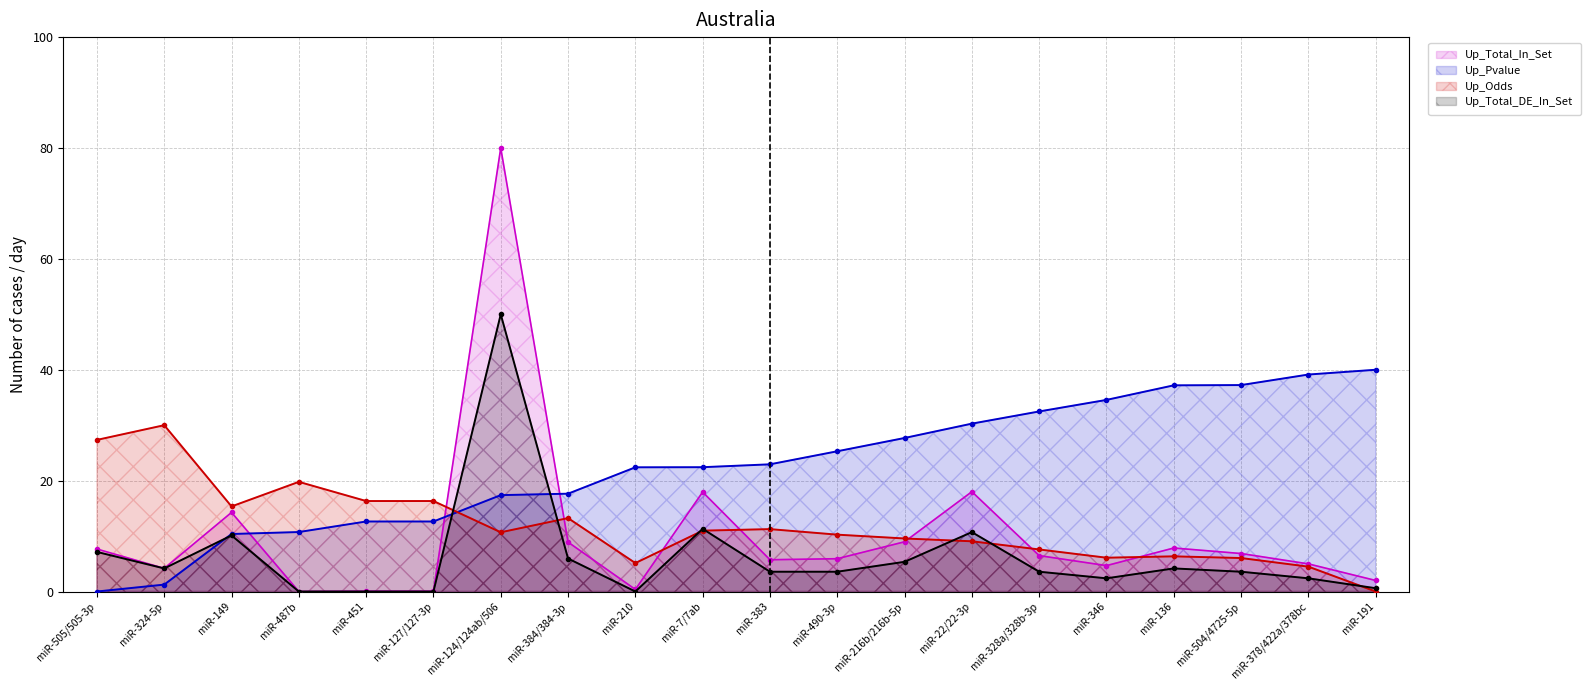

The Up_Pvalue series shows 3.1 at miR-149. True or false?

False